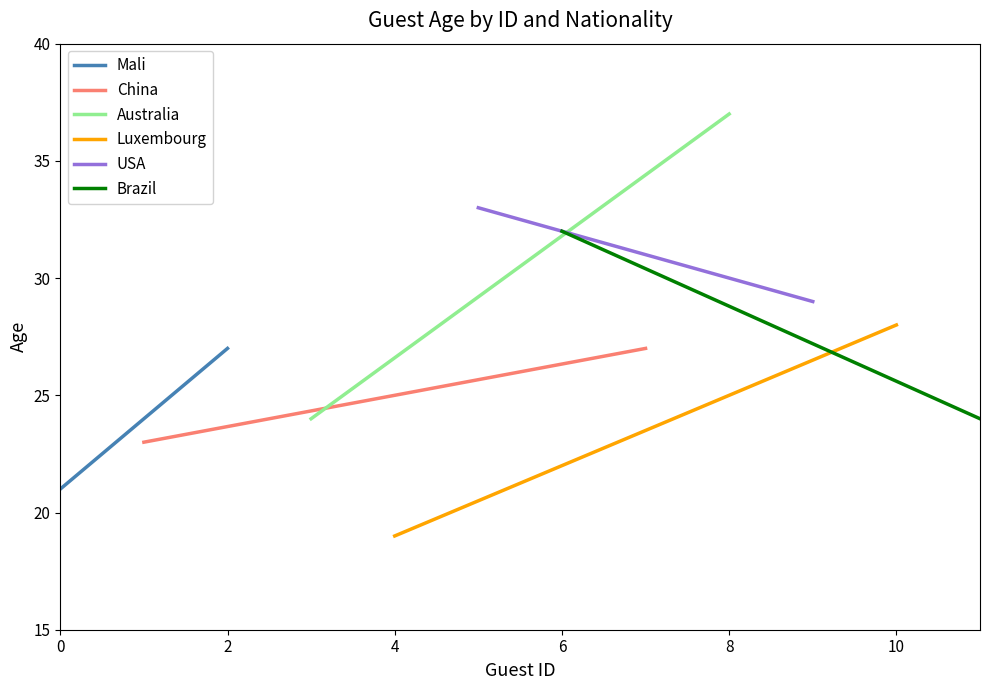

Rank the series by their maximum value, from lowest to highest.

Mali, China, Luxembourg, Brazil, USA, Australia